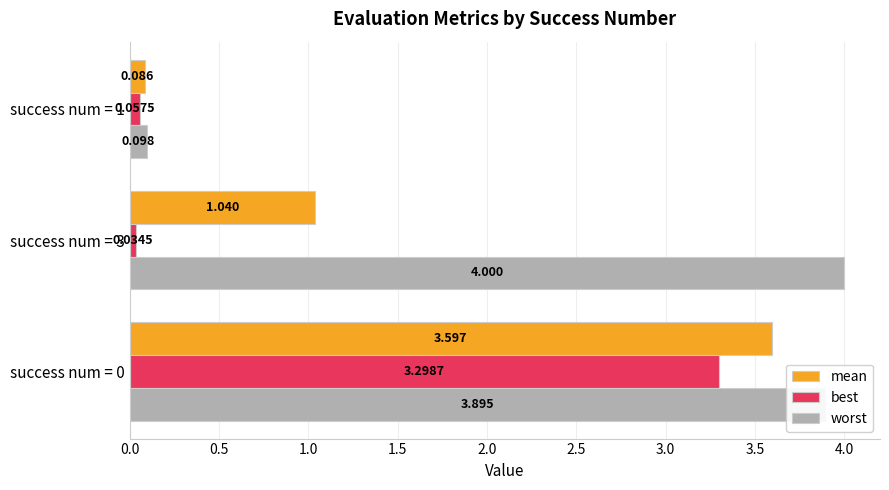

List the series in order of their peak value, highest first.

worst, mean, best